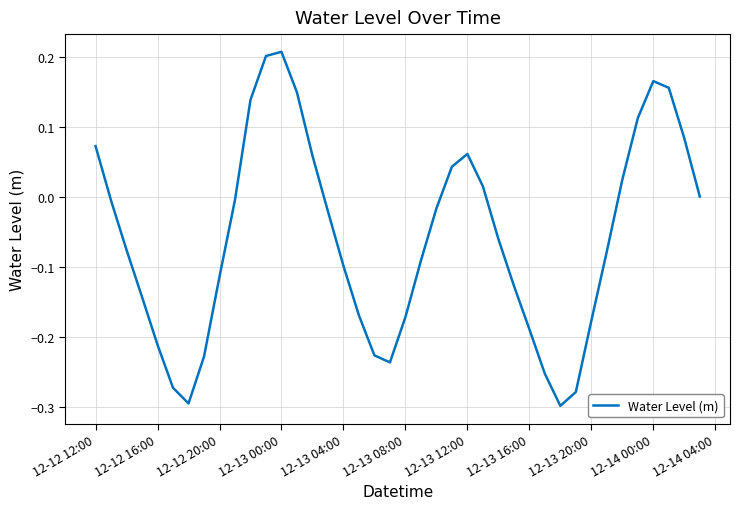

What is the difference between the maximum and minimum values?

0.5